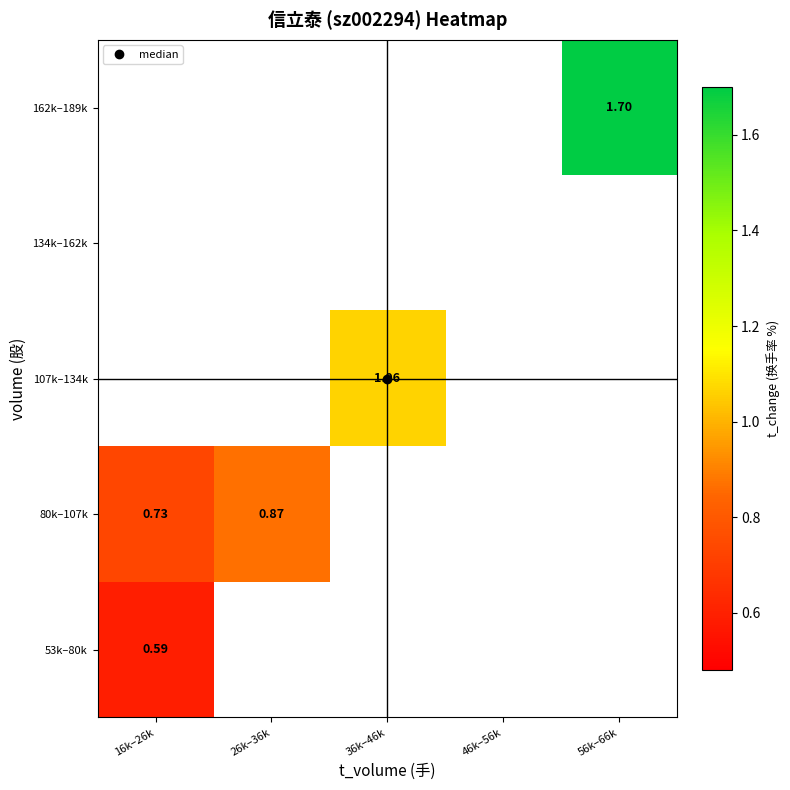

What is the smallest value displayed?

0.6